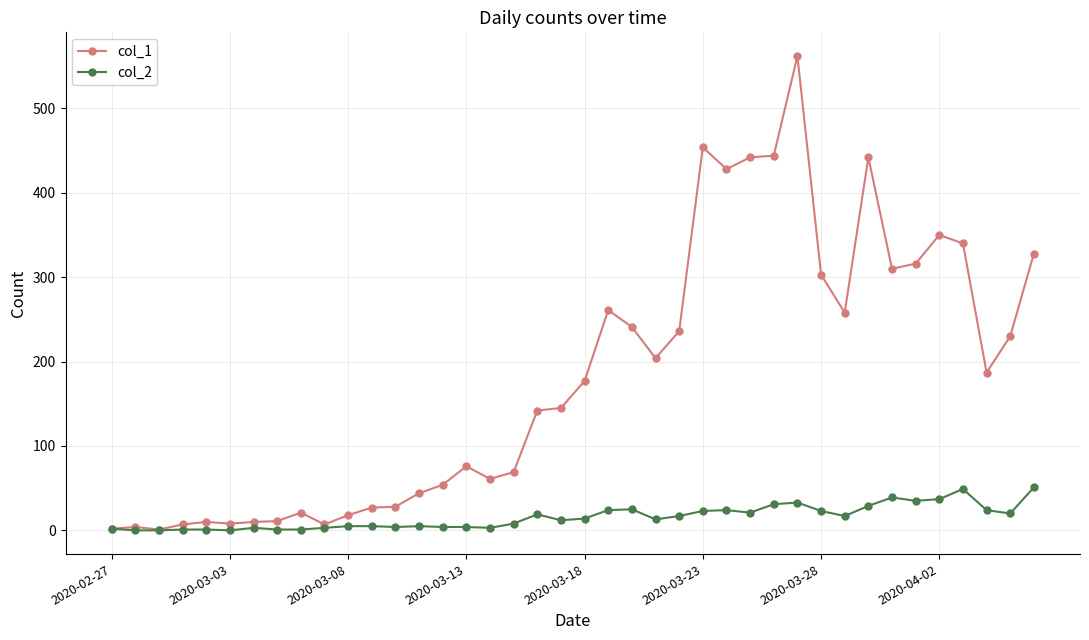

Which series has the largest total across all categories?

col_1